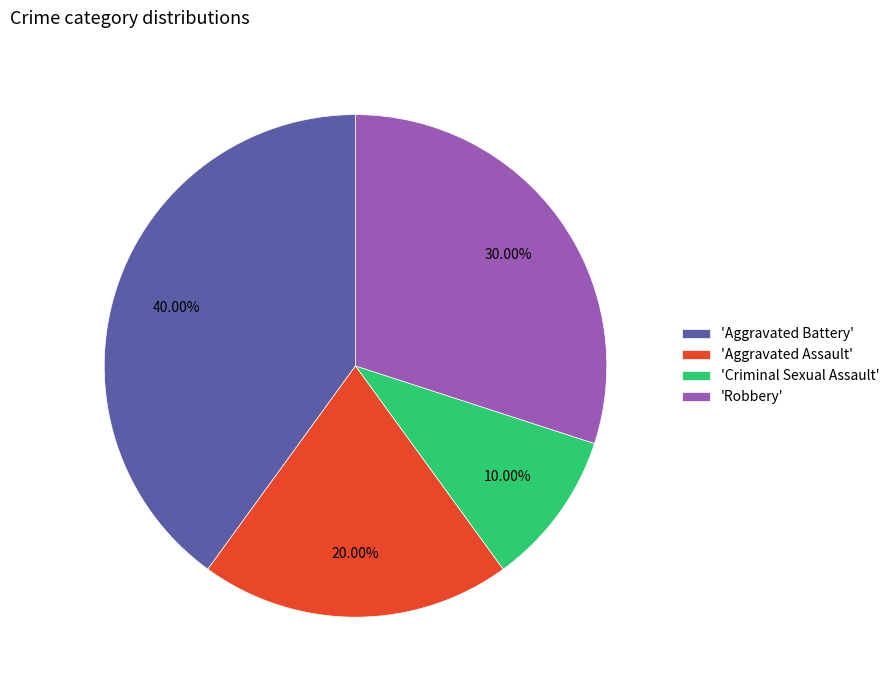

Combined, do 'Criminal Sexual Assault' and 'Aggravated Assault' account for over 50%?

No